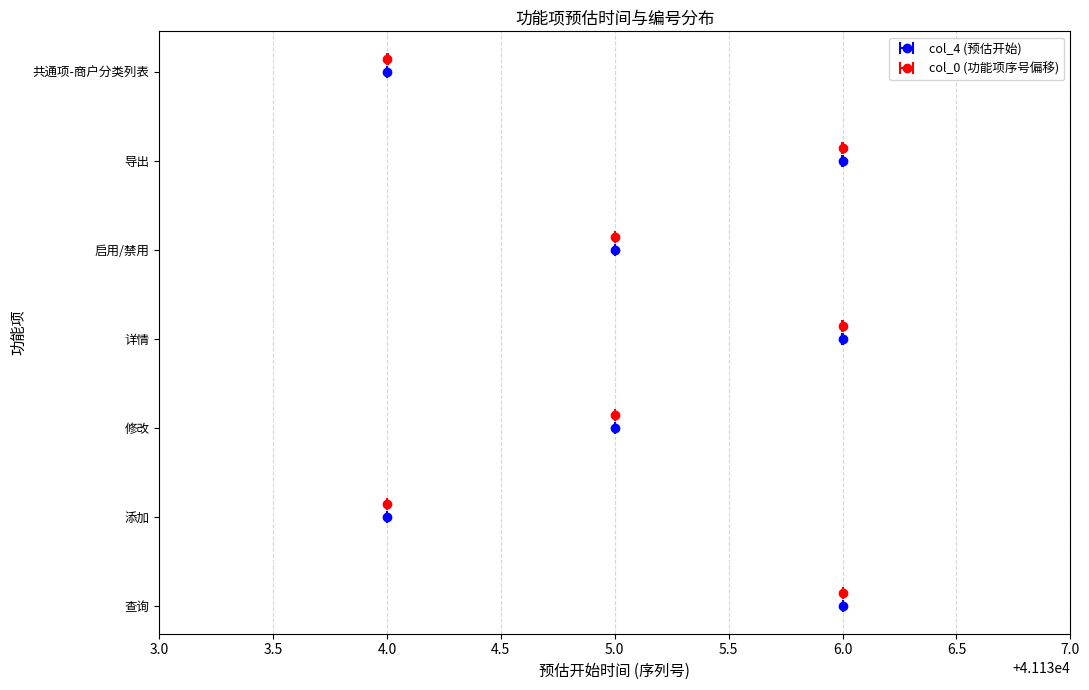

What is the value of the 7th bar from the left?

6